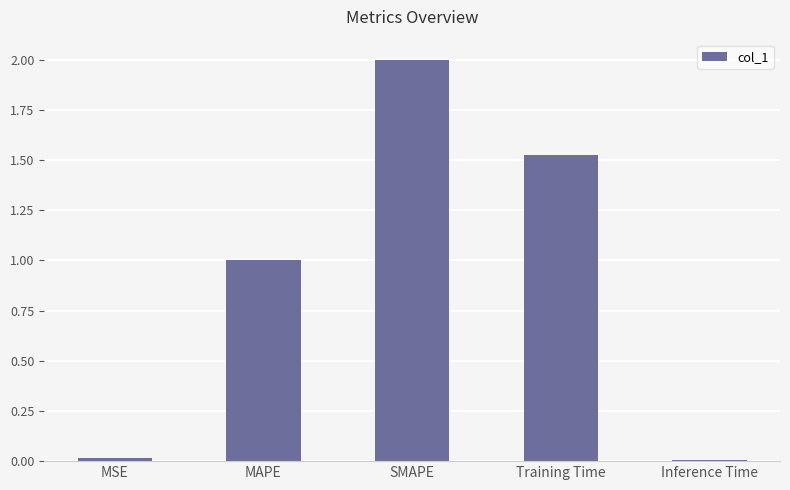

How many data points are less than 1?

2